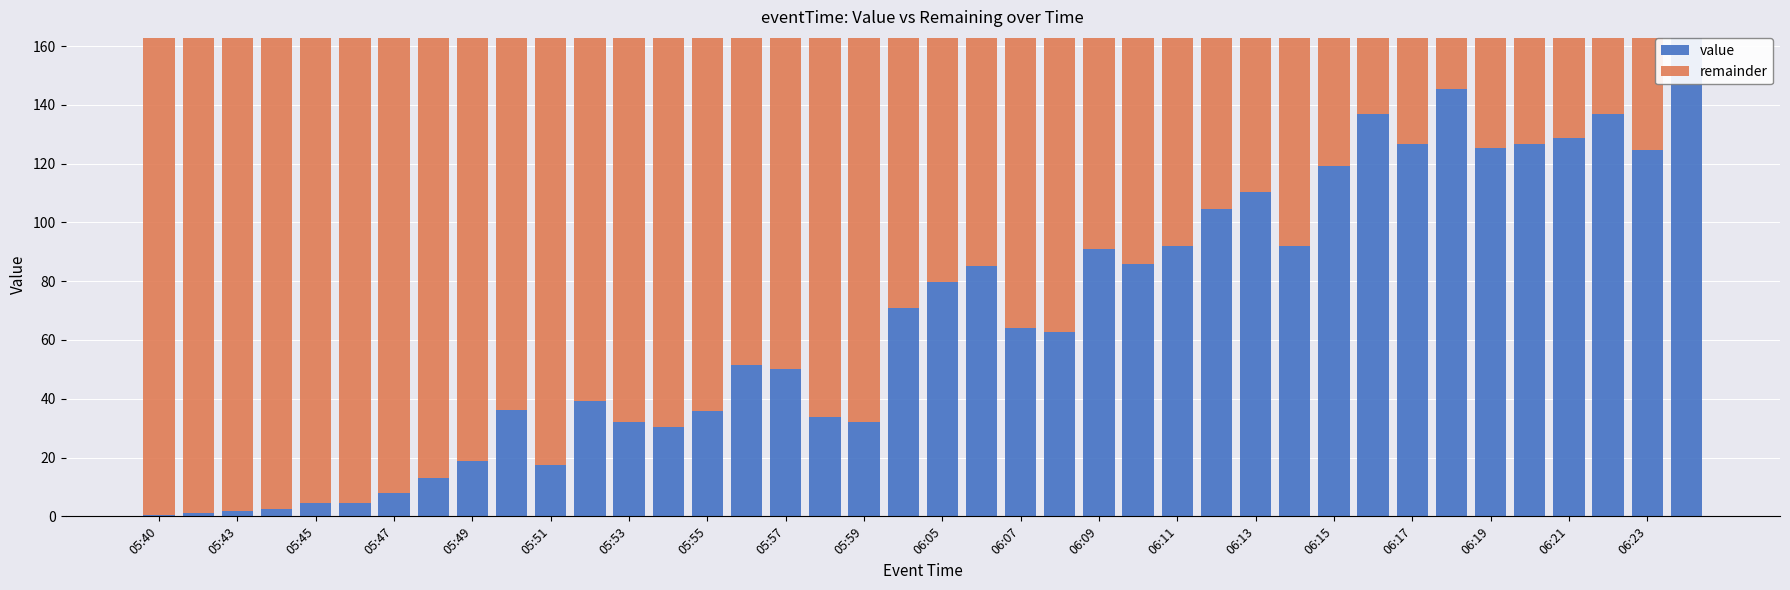

What is the highest value of the value series?

162.8